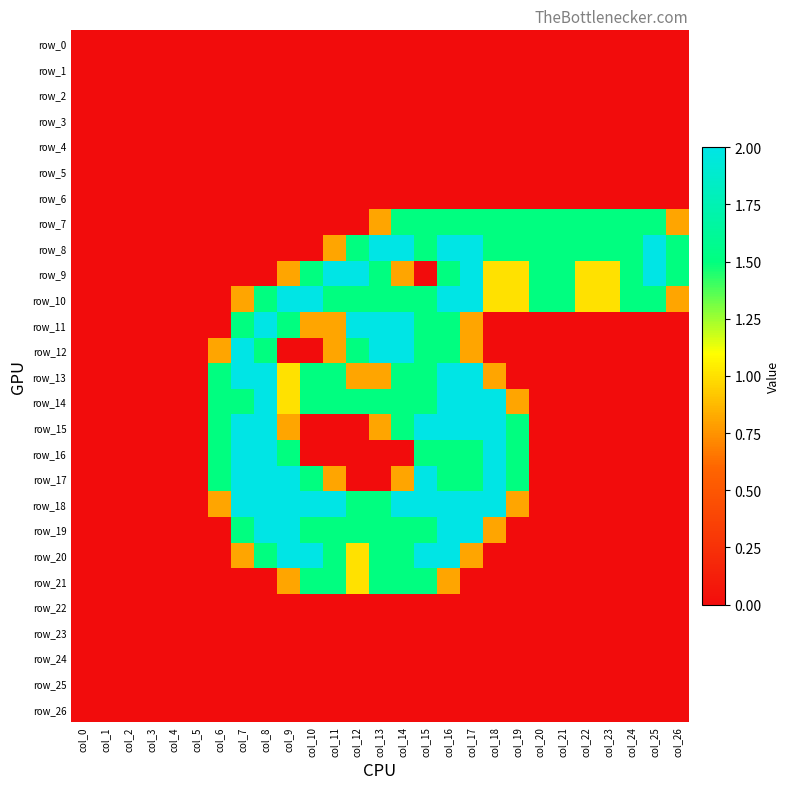

Where is row_22 nearest to the value 0?

col_0